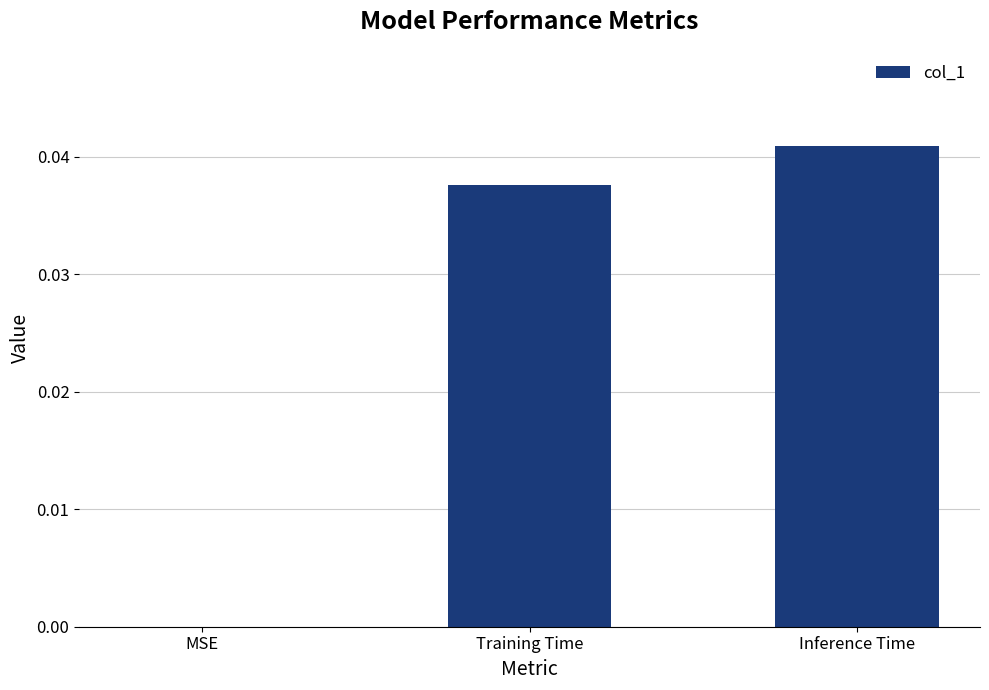

At which label is the value closest to 0?

MSE